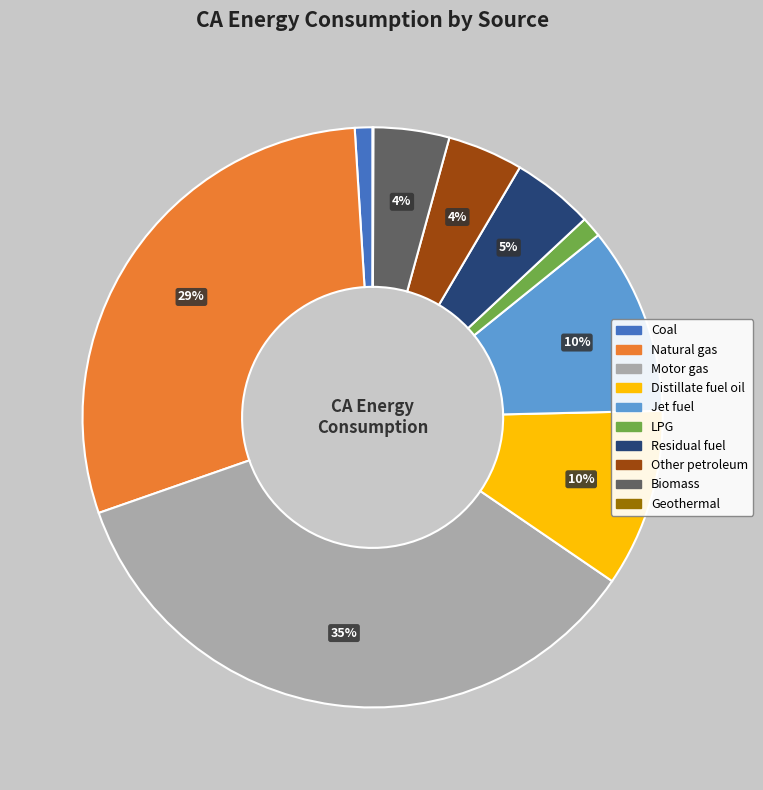

What is the largest slice in the pie chart?

Motor gas